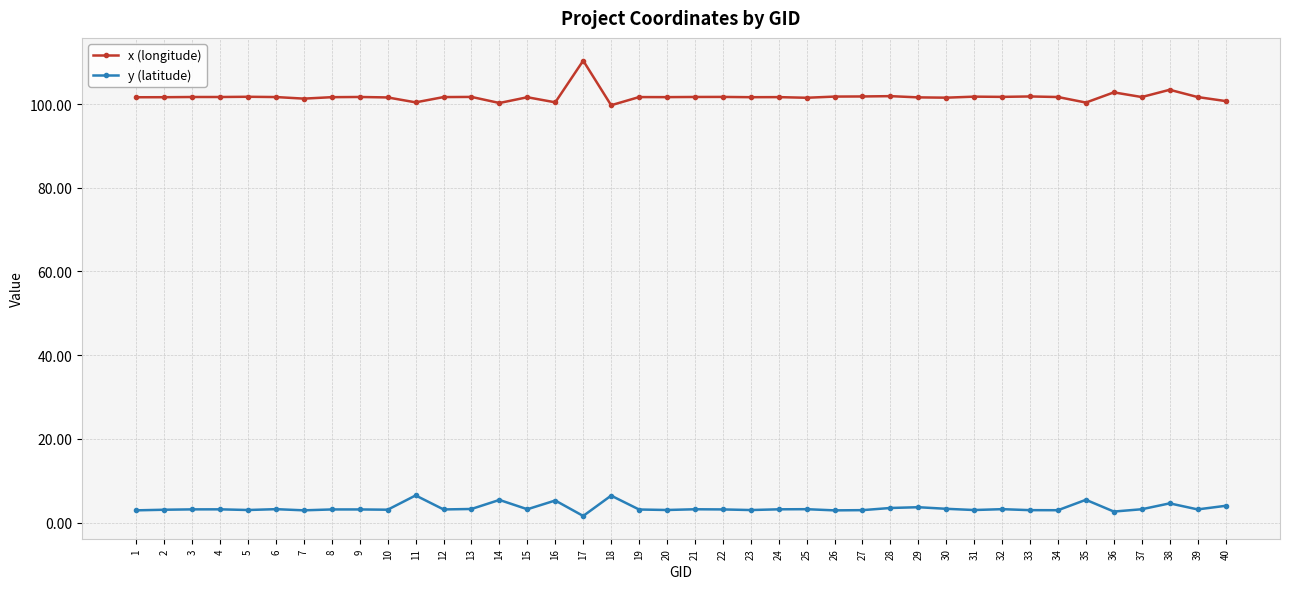

True or false: y (latitude) has more than 2 interior local peaks.

True